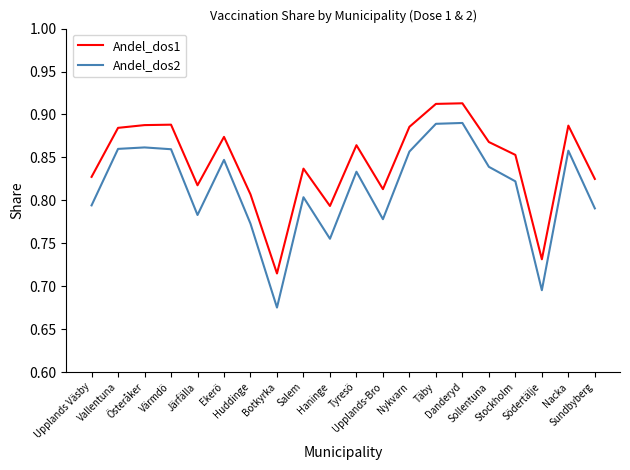

Which series has the largest total across all categories?

Andel_dos1